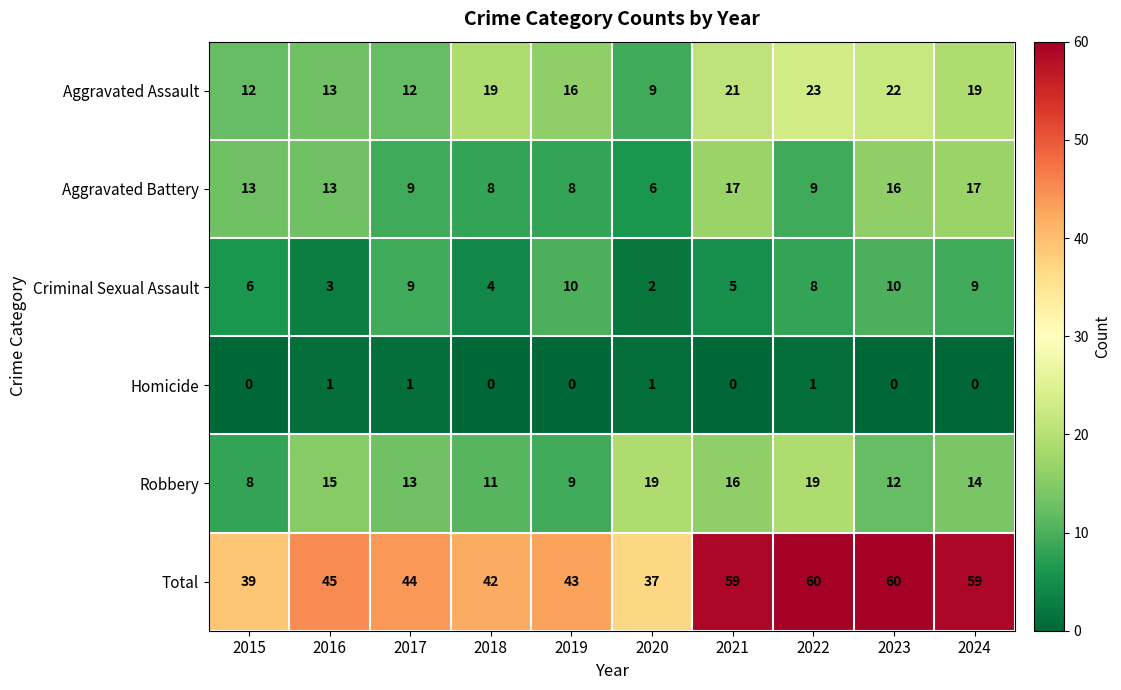

Which series has the largest total across all categories?

Total